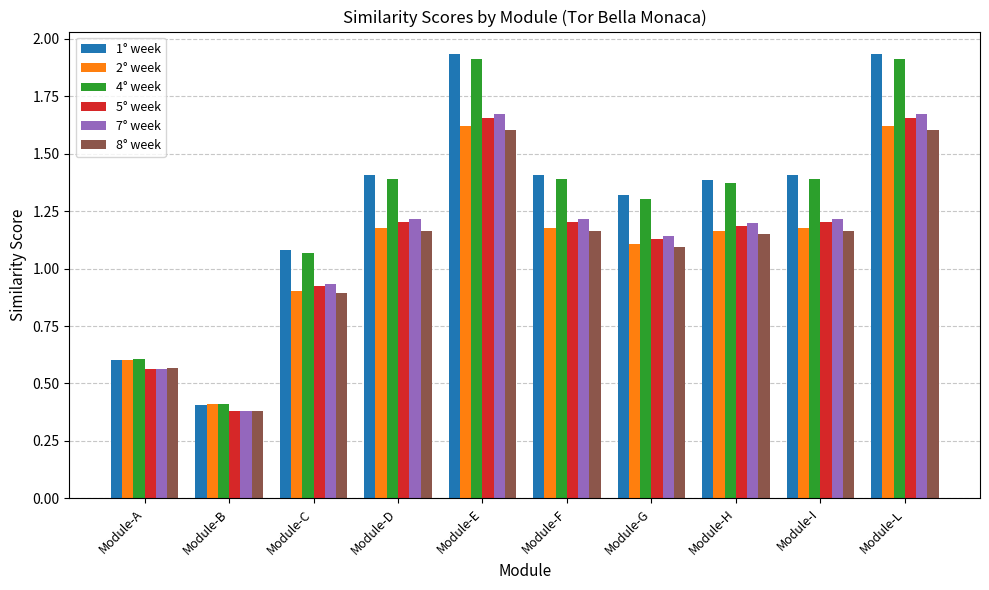

Where does the 4° week series first go above 1?

Module-C